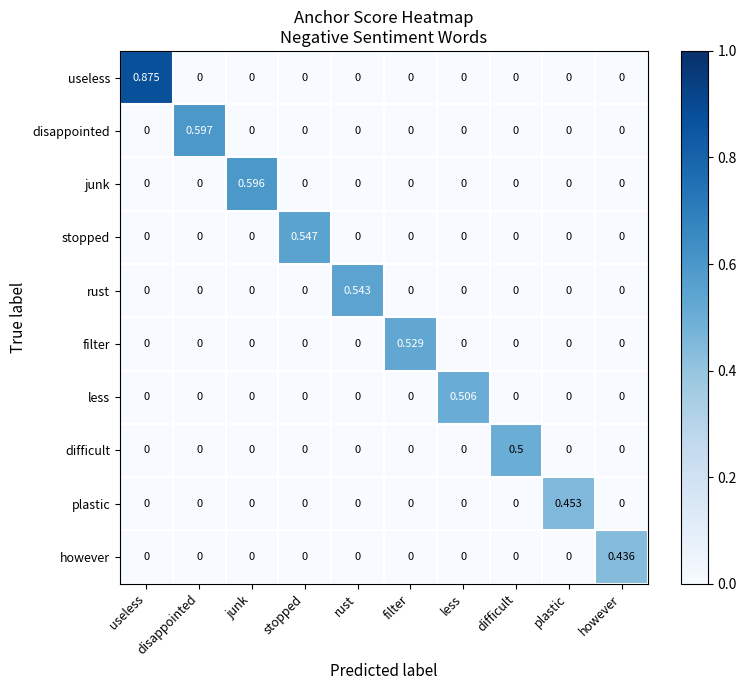

Between filter and less, which series saw the biggest shift?

filter